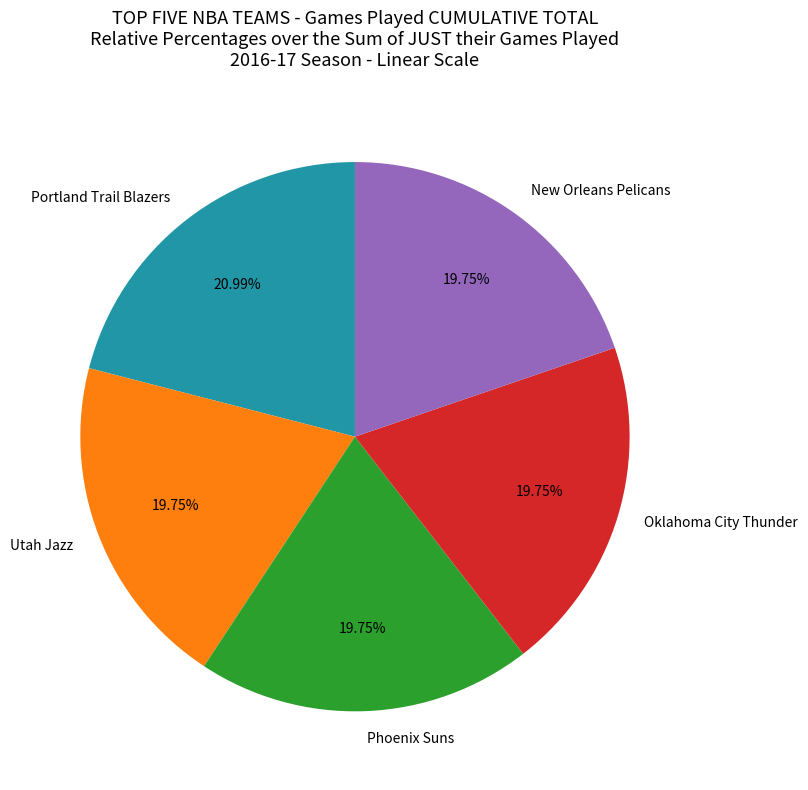

Does any single category account for the majority?

No